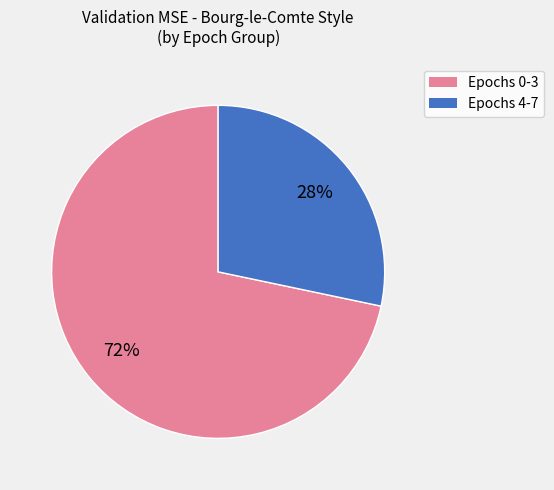

Does any single category account for the majority?

Yes